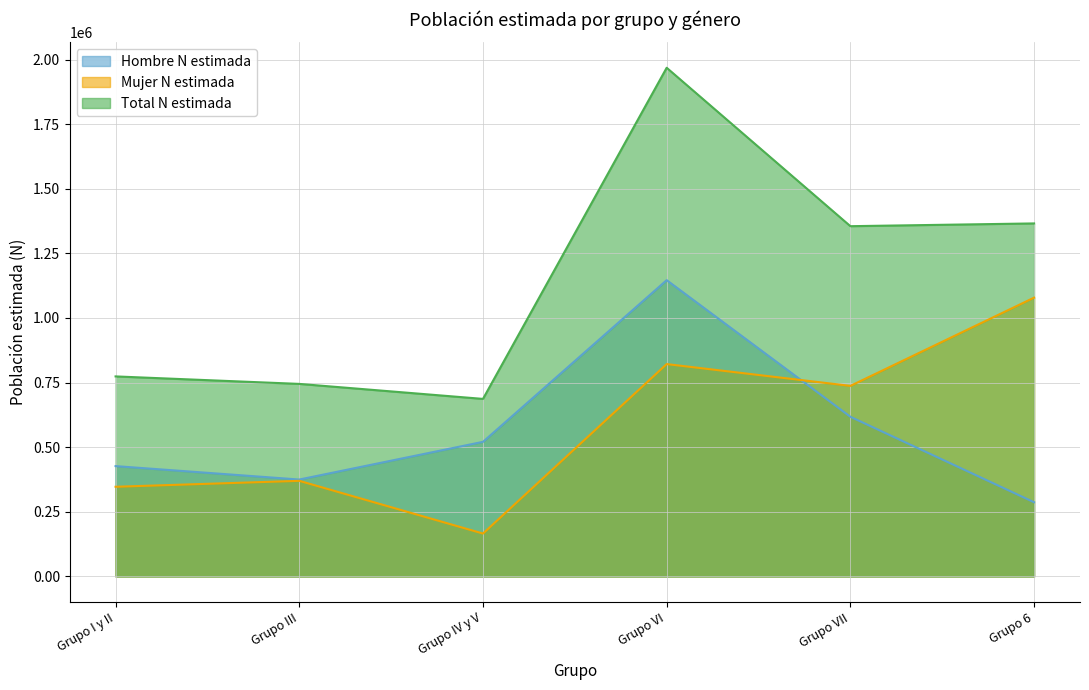

List the series in order of their peak value, highest first.

Total N estimada, Hombre N estimada, Mujer N estimada